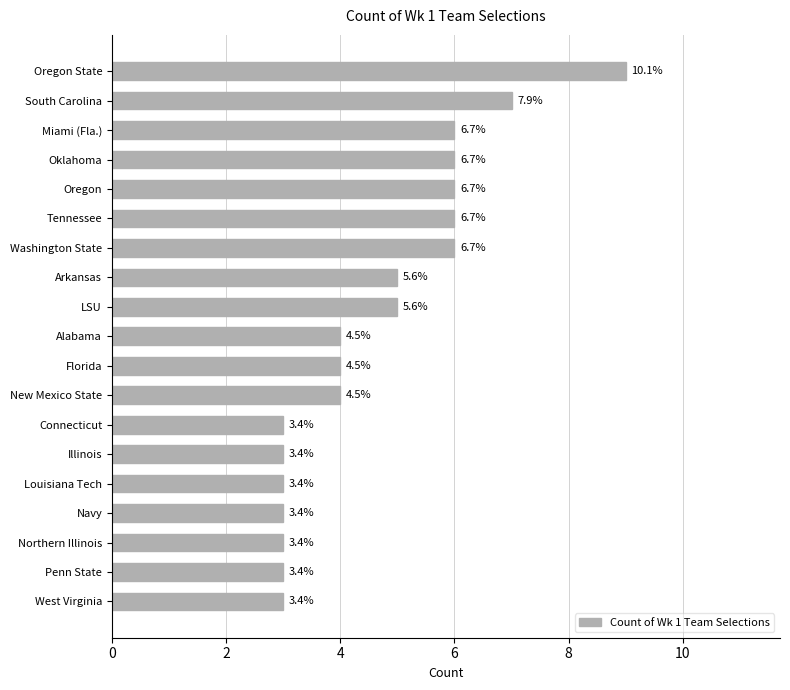

How many bars are there in total?

19